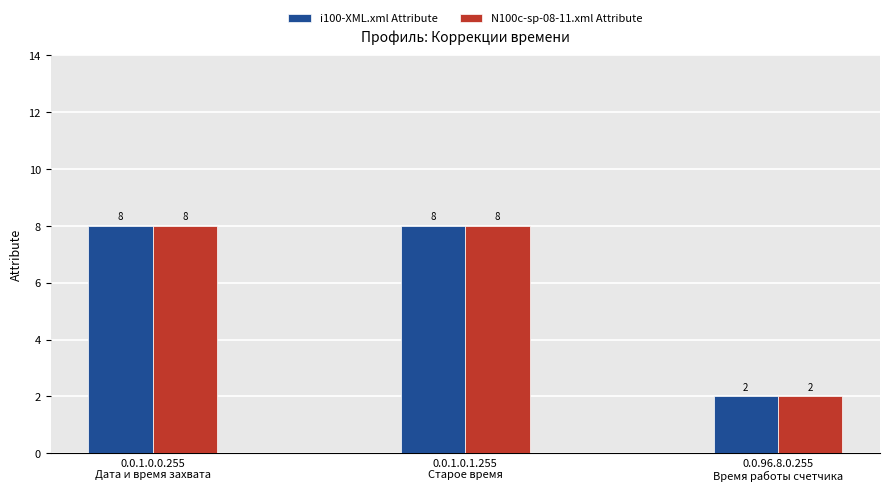

What is the difference between the maximum and minimum values in the N100c-sp-08-11.xml Attribute series?

6